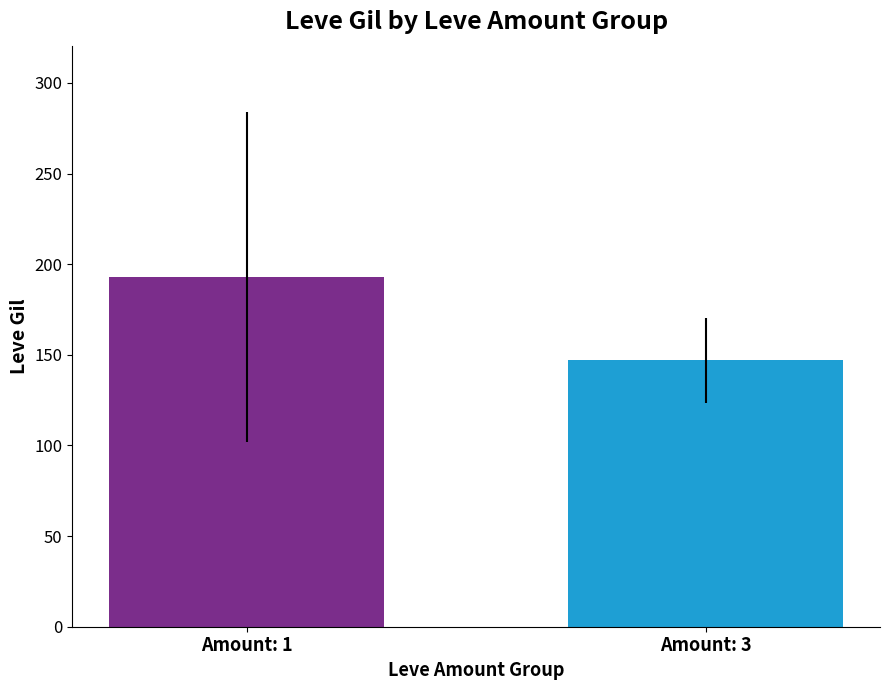

What is the maximum value shown in the chart?

192.9